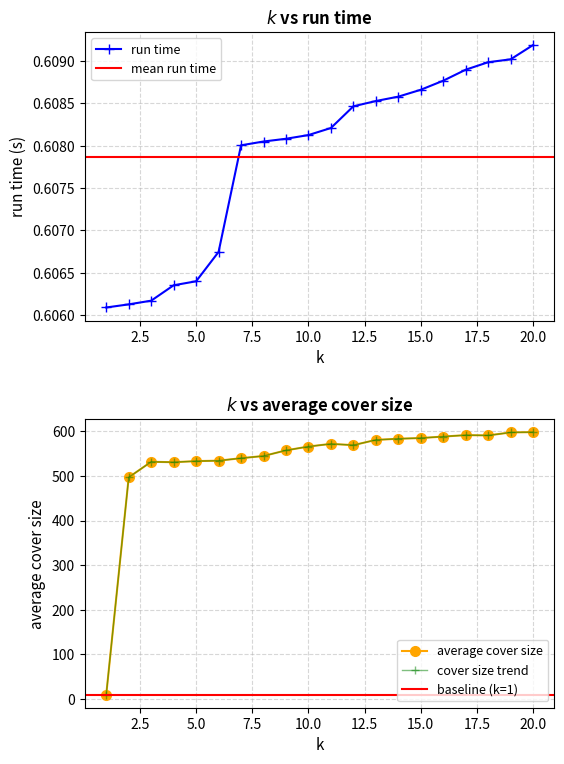

What is the lowest value of the run time series?

0.6